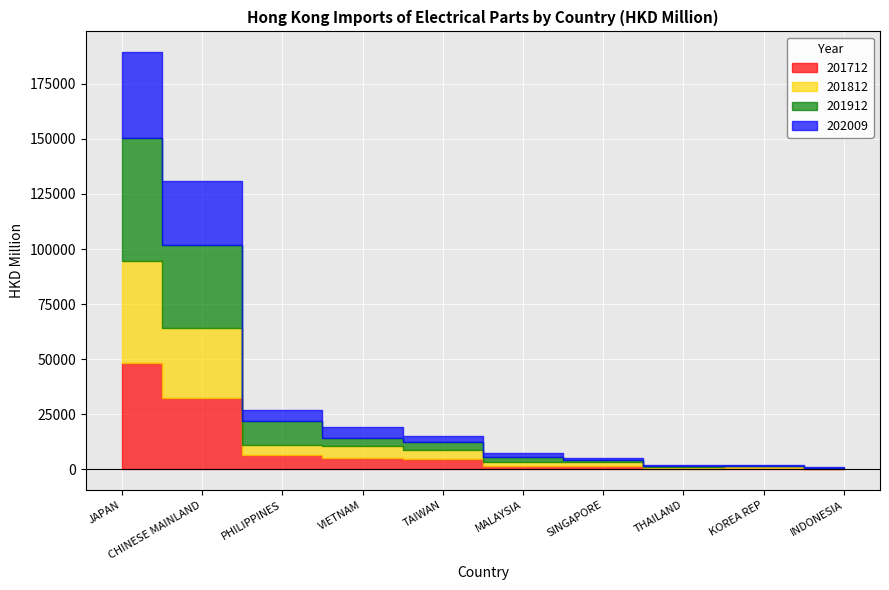

Reading right to left, list all the values displayed in this chart.

201712: INDONESIA=259.4	KOREA REP=789.7	THAILAND=701.3	SINGAPORE=1651.0	MALAYSIA=1466.6	TAIWAN=4620.2	VIETNAM=5193.6	PHILIPPINES=6421.3	CHINESE MAINLAND=32246.0	JAPAN=48408.2
201812: INDONESIA=259.1	KOREA REP=522.4	THAILAND=450.8	SINGAPORE=1487.0	MALAYSIA=1905.0	TAIWAN=4231.1	VIETNAM=5196.3	PHILIPPINES=4780.4	CHINESE MAINLAND=32037.4	JAPAN=46091.0
201912: INDONESIA=249.9	KOREA REP=306.1	THAILAND=359.9	SINGAPORE=1179.0	MALAYSIA=2306.9	TAIWAN=3397.1	VIETNAM=4023.4	PHILIPPINES=10539.1	CHINESE MAINLAND=37424.1	JAPAN=56052.4
202009: INDONESIA=171.9	KOREA REP=301.7	THAILAND=319.1	SINGAPORE=989.2	MALAYSIA=1848.0	TAIWAN=2743.2	VIETNAM=4618.4	PHILIPPINES=5376.5	CHINESE MAINLAND=29003.8	JAPAN=38811.0